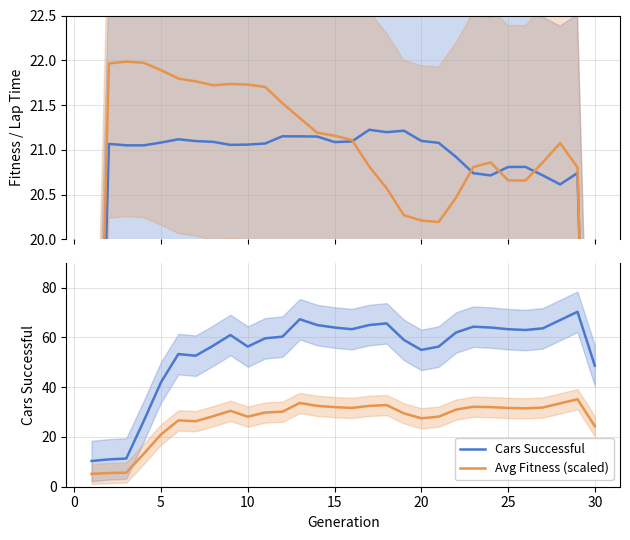

What is the value of the Avg Fitness (scaled) point at the 4th from the left?

13.2